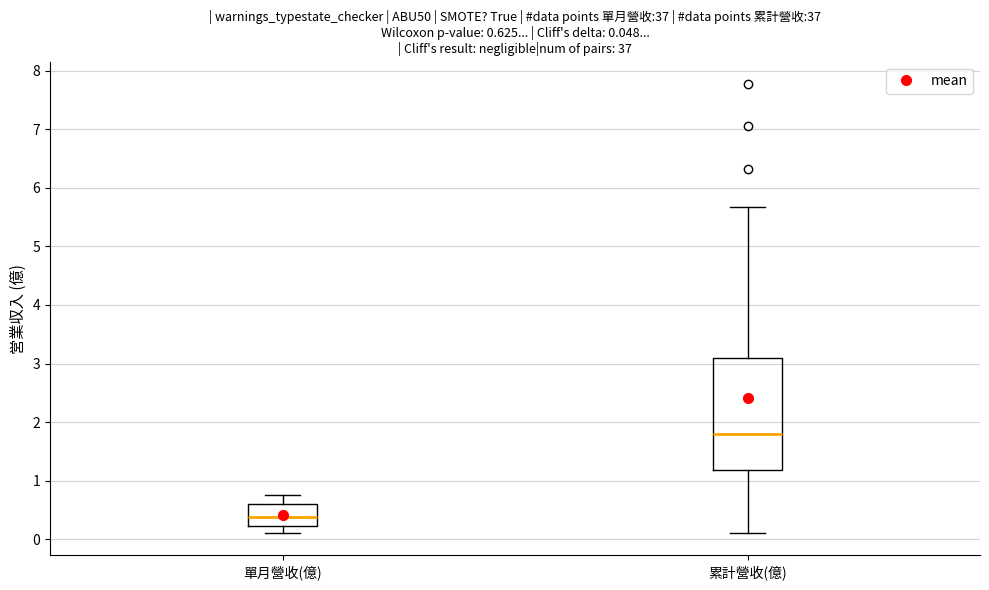

Which box has the lowest median line?

單月營收(億)